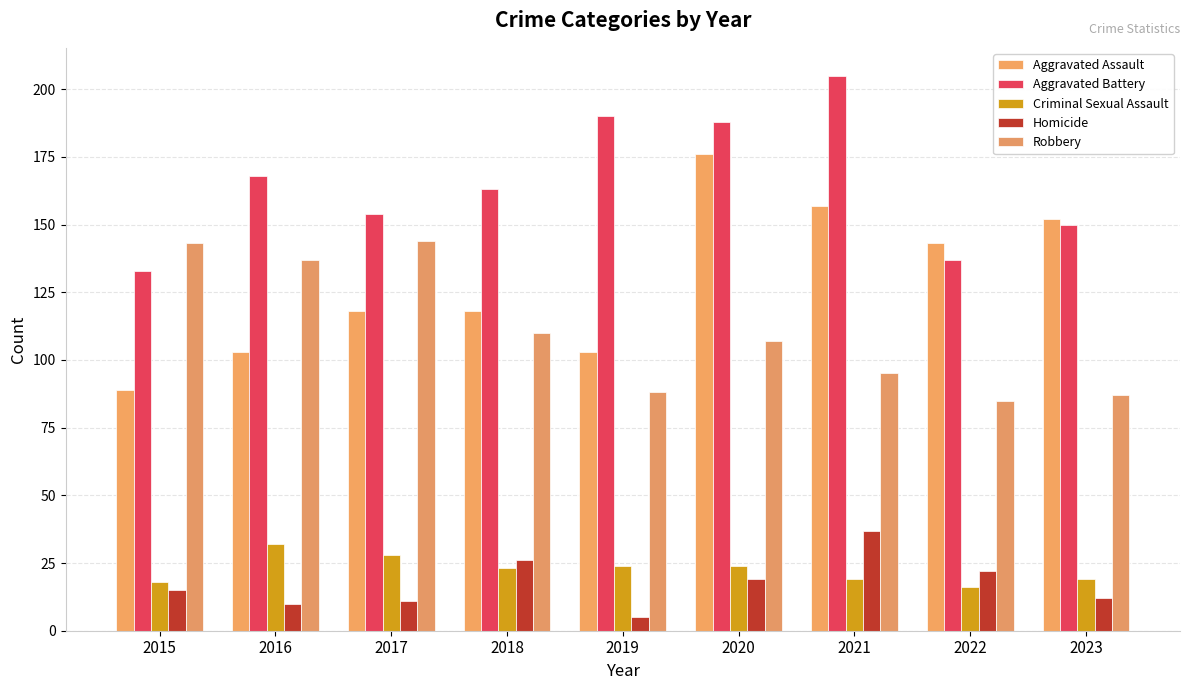

Is it true that Homicide equals 12 at 2023?

True